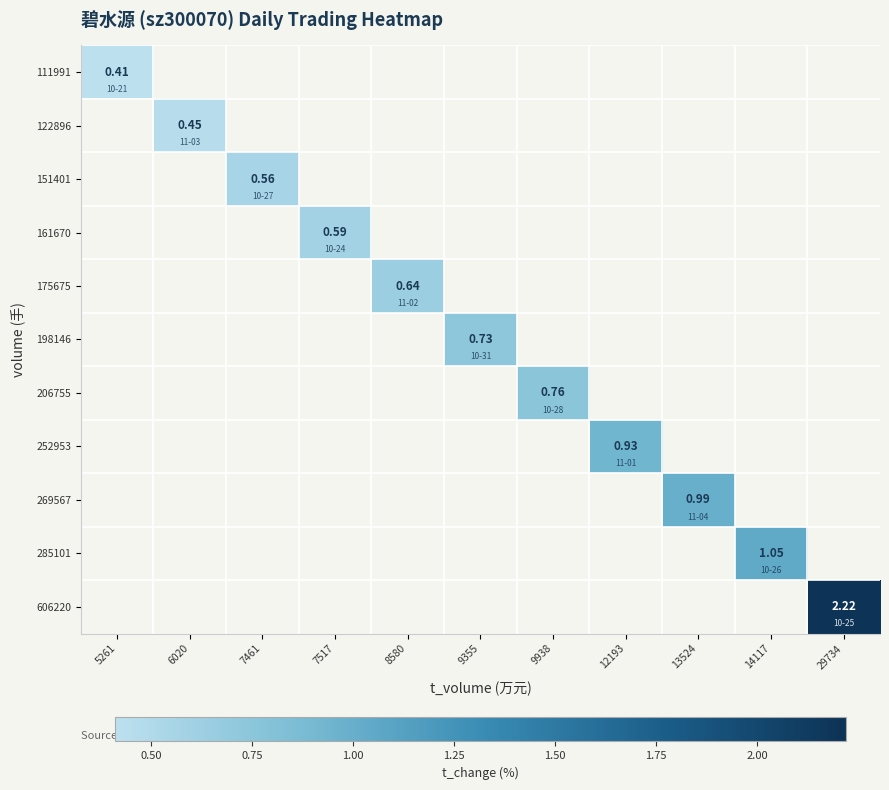

List the series in order of their peak value, lowest first.

111991, 122896, 151401, 161670, 175675, 198146, 206755, 252953, 269567, 285101, 606220